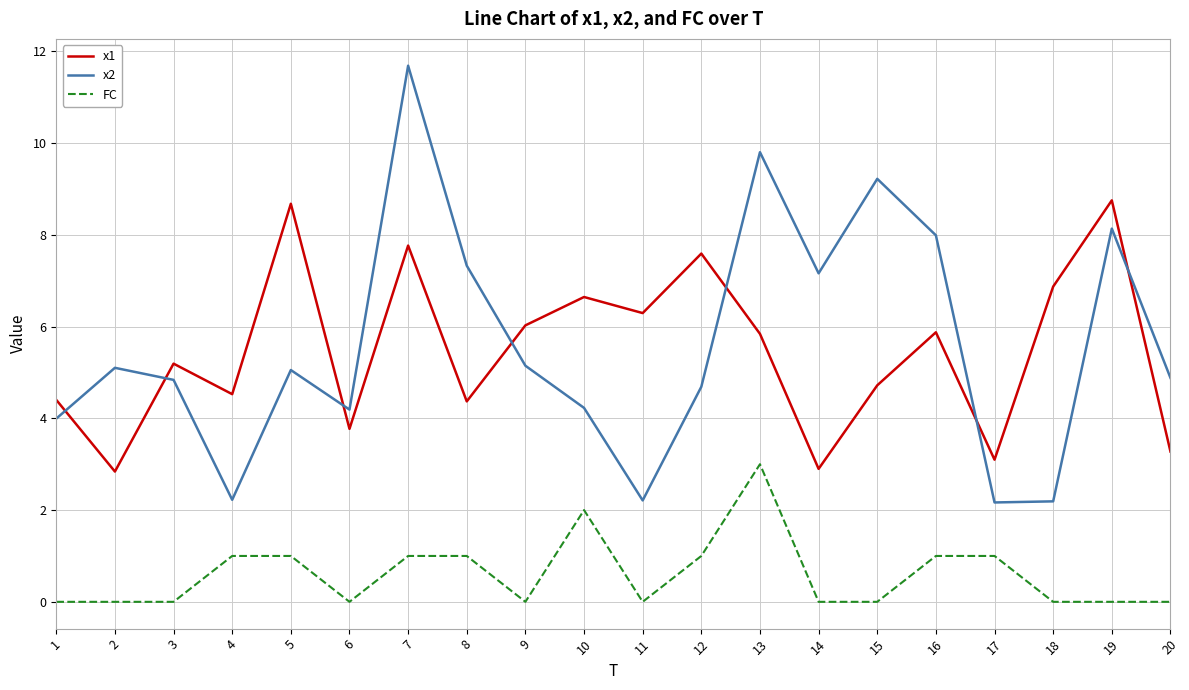

What is the difference between the x1 values at 16 and 20?

2.6